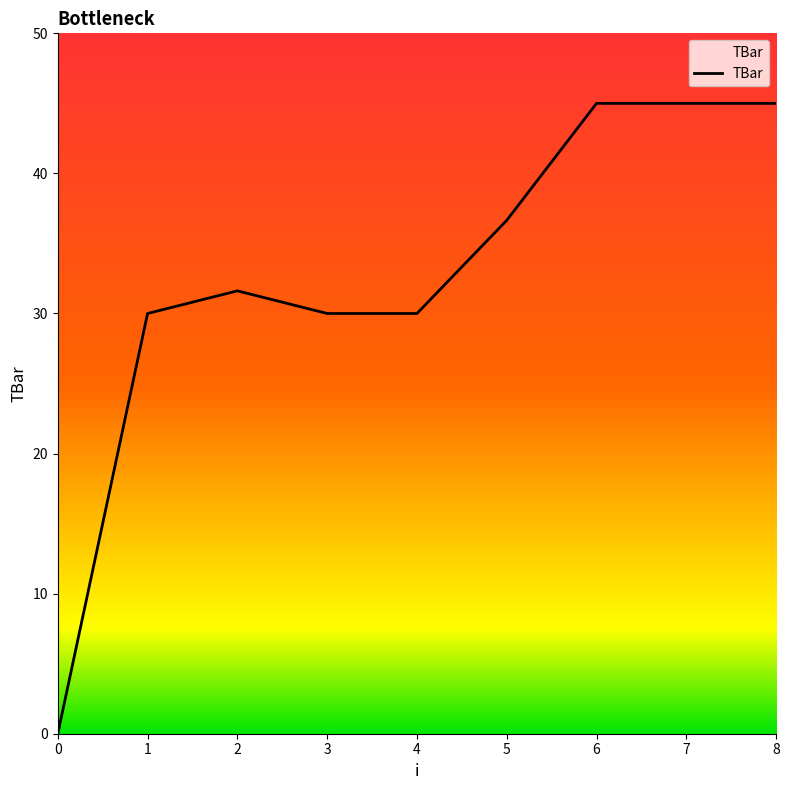

What is the difference between the values at 7 and 1?

15.0